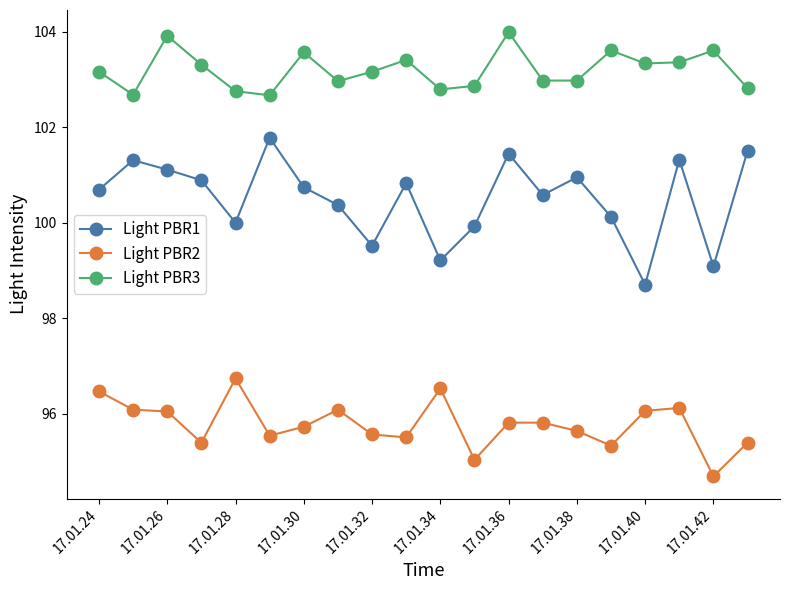

Which series has the largest total across all categories?

Light PBR3